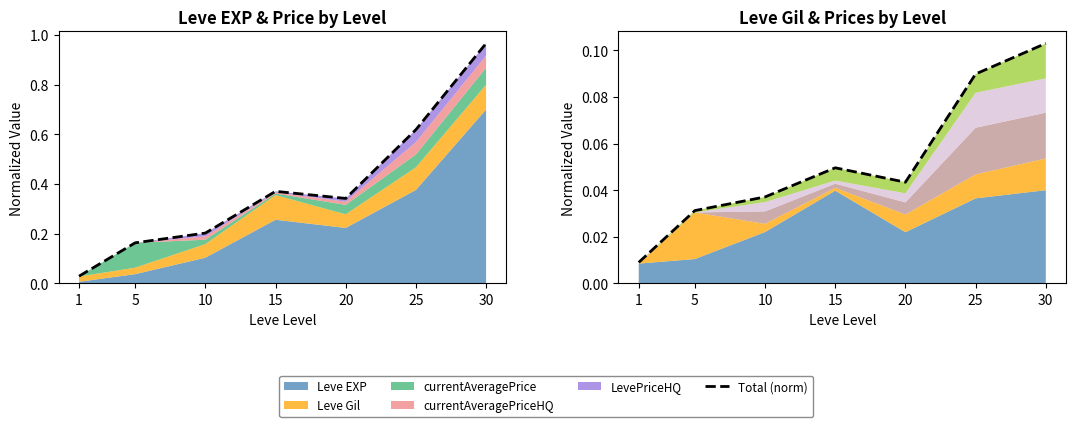

At which category does the data reach its first local valley?

20